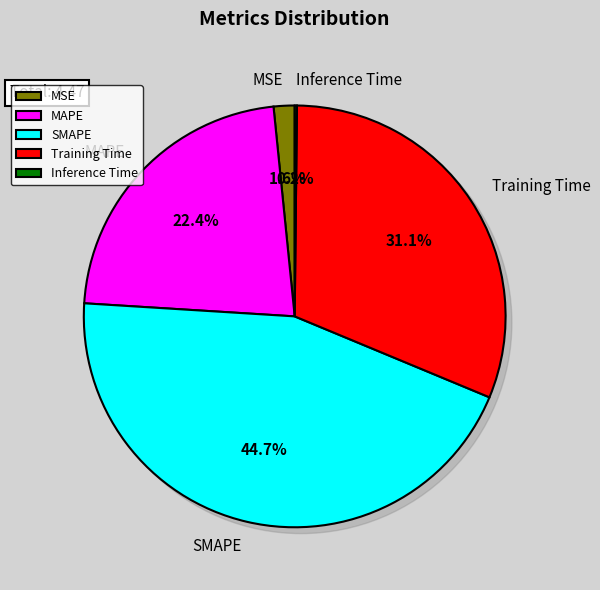

What percentage is the MAPE slice, to the nearest percent?

22%